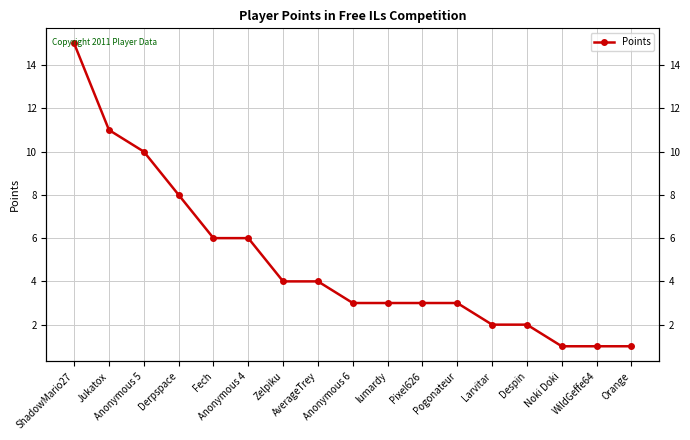

What is the label of the 15th point from the right?

Anonymous 5